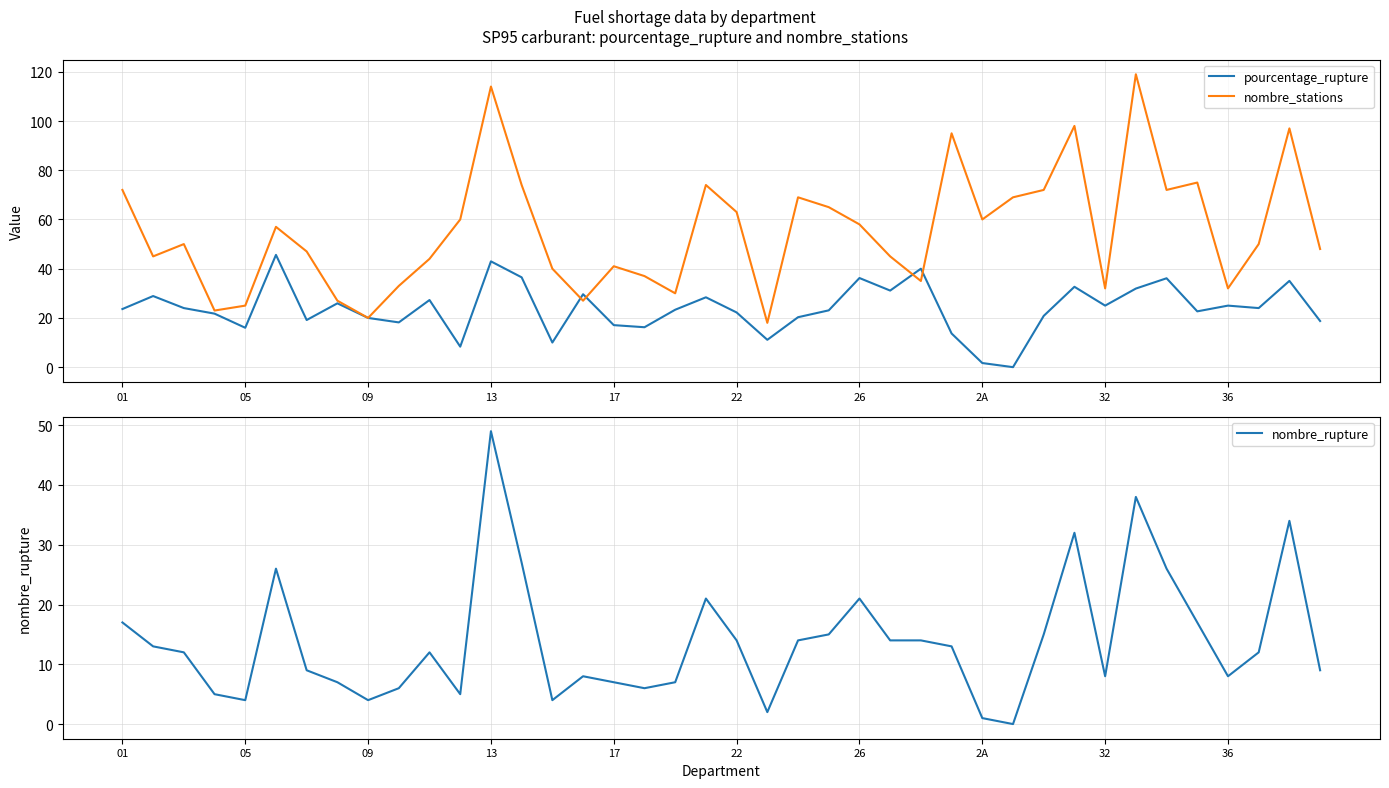

At which label does nombre_rupture reach its peak?

13